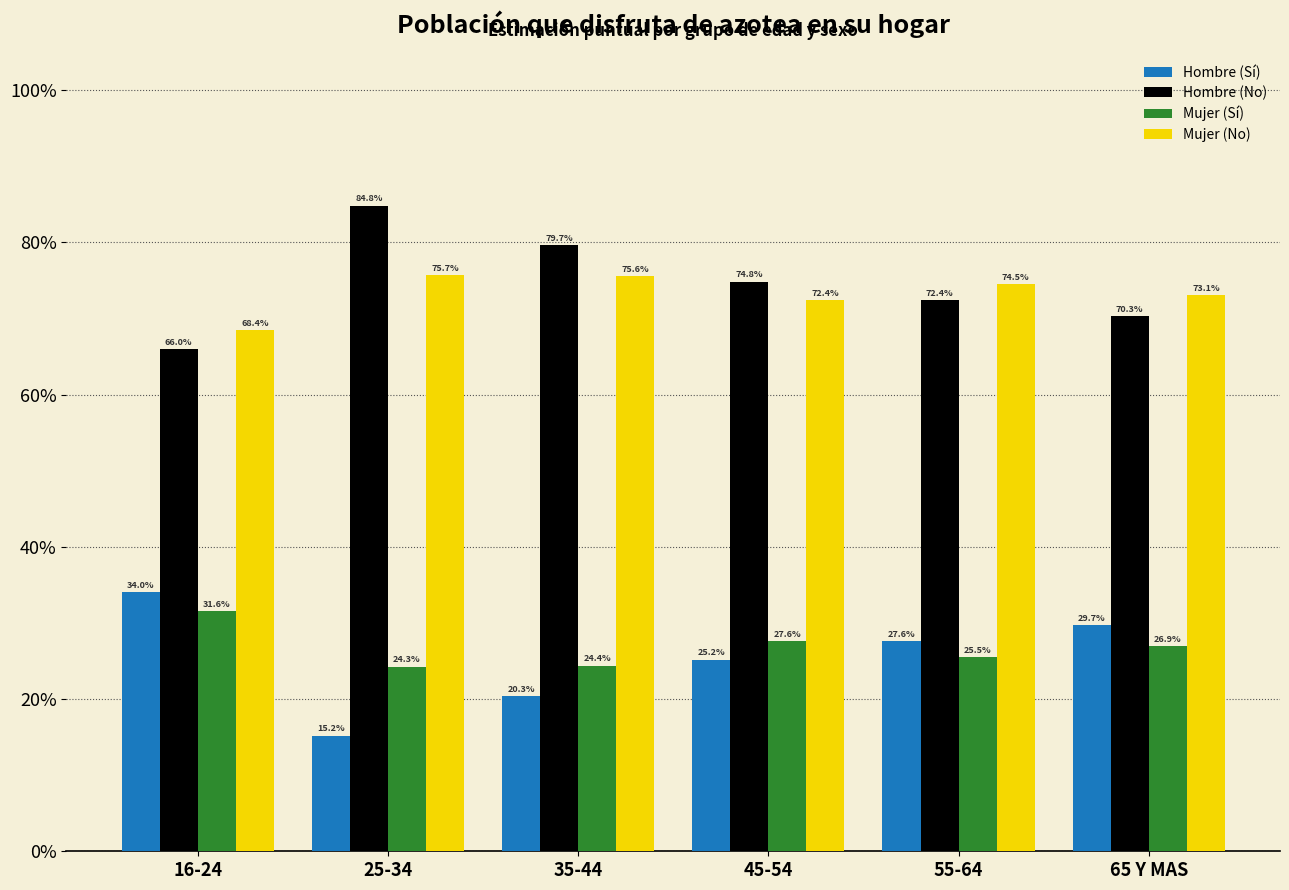

Reading right to left, what are all the values shown in this chart?

Hombre (Sí): 65 Y MAS=29.7	55-64=27.6	45-54=25.2	35-44=20.3	25-34=15.2	16-24=34.0
Hombre (No): 65 Y MAS=70.3	55-64=72.4	45-54=74.8	35-44=79.7	25-34=84.8	16-24=66.0
Mujer (Sí): 65 Y MAS=26.9	55-64=25.5	45-54=27.6	35-44=24.4	25-34=24.3	16-24=31.6
Mujer (No): 65 Y MAS=73.1	55-64=74.5	45-54=72.4	35-44=75.6	25-34=75.7	16-24=68.4